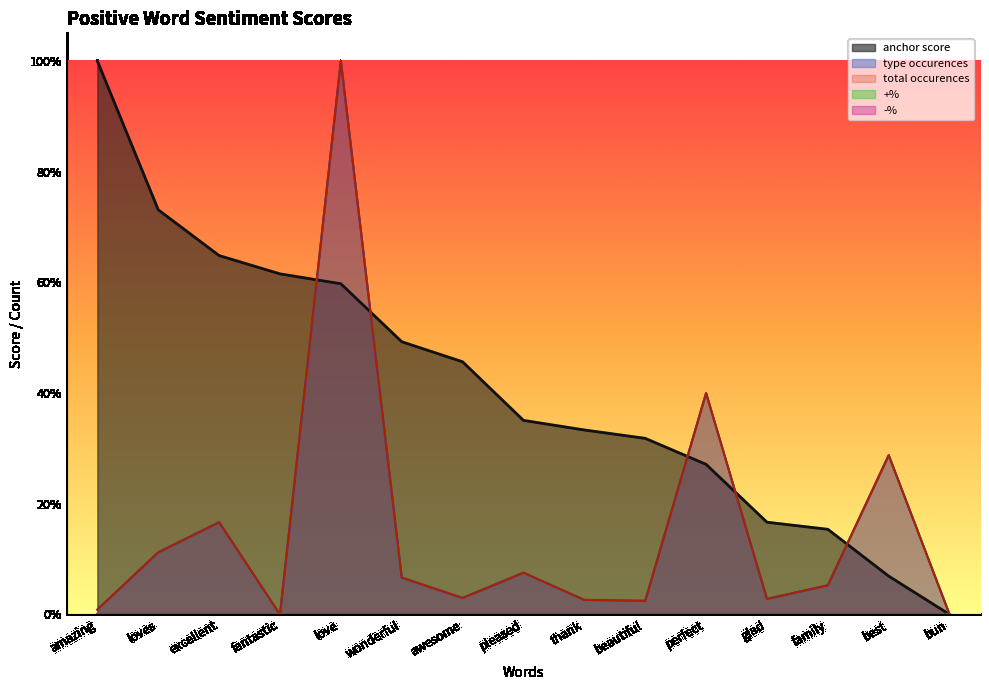

The value of total occurences at bun is 0.0. True or false?

True